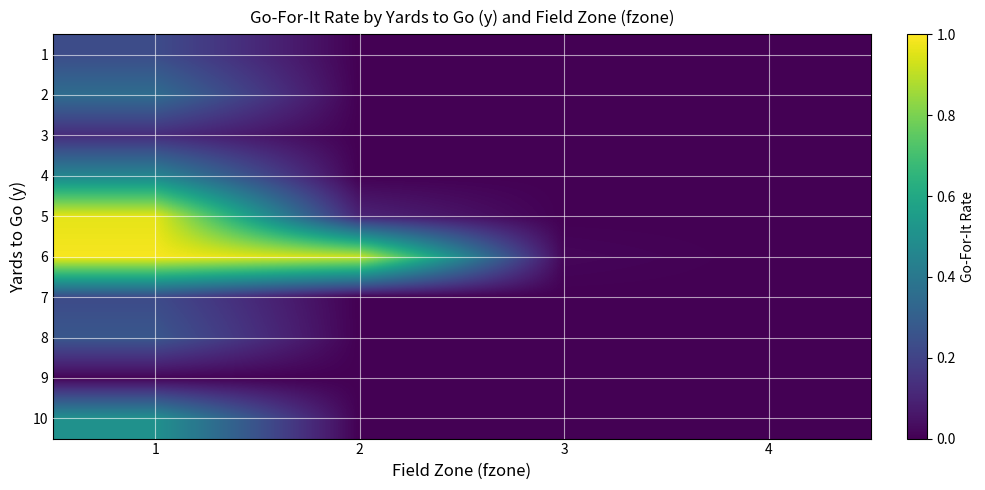

What is the difference between the highest and lowest values at 1?

1.0